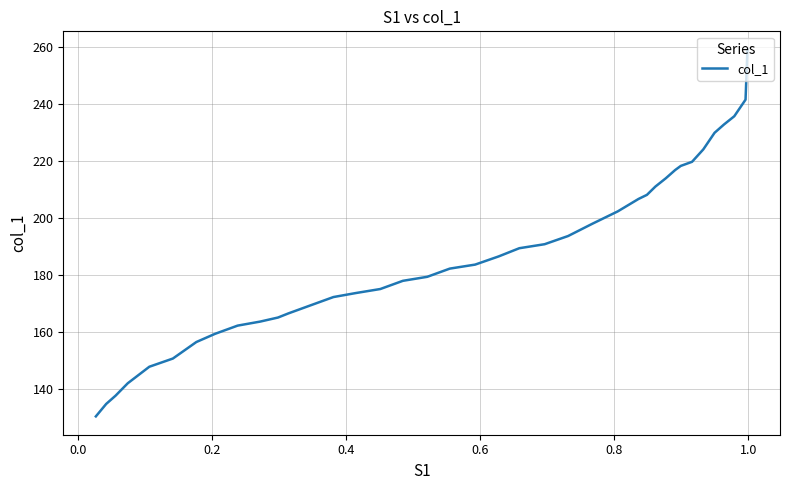

How many lines are shown in the chart?

1